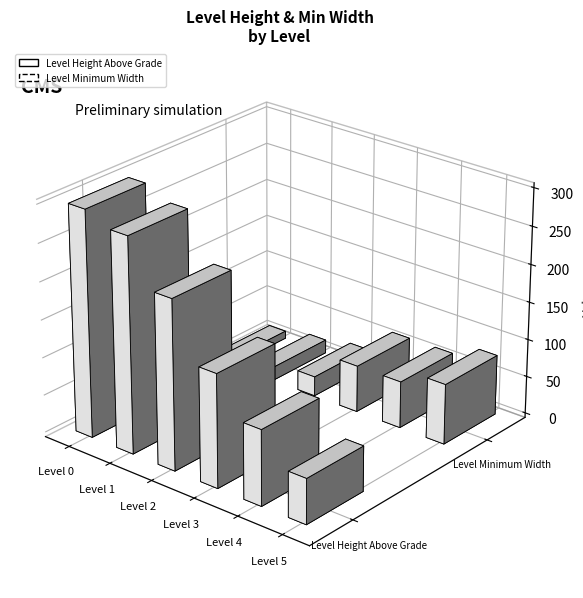

Rank the series by their maximum value, from highest to lowest.

Level Height Above Grade, Level Minimum Width